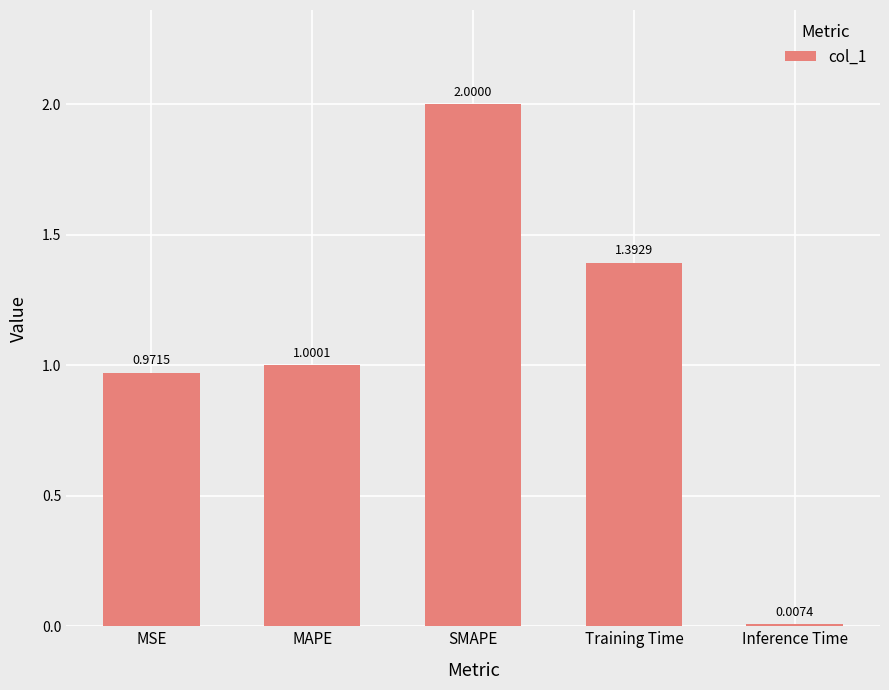

What is the difference between the values at MAPE and Training Time?

0.4